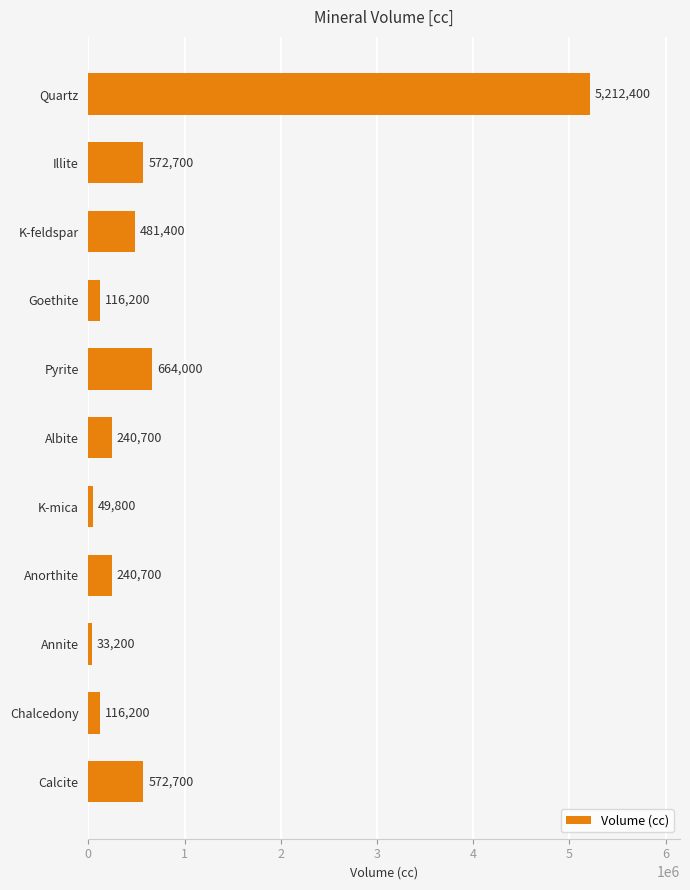

Are the bars grouped side by side (vs. stacked)?

No